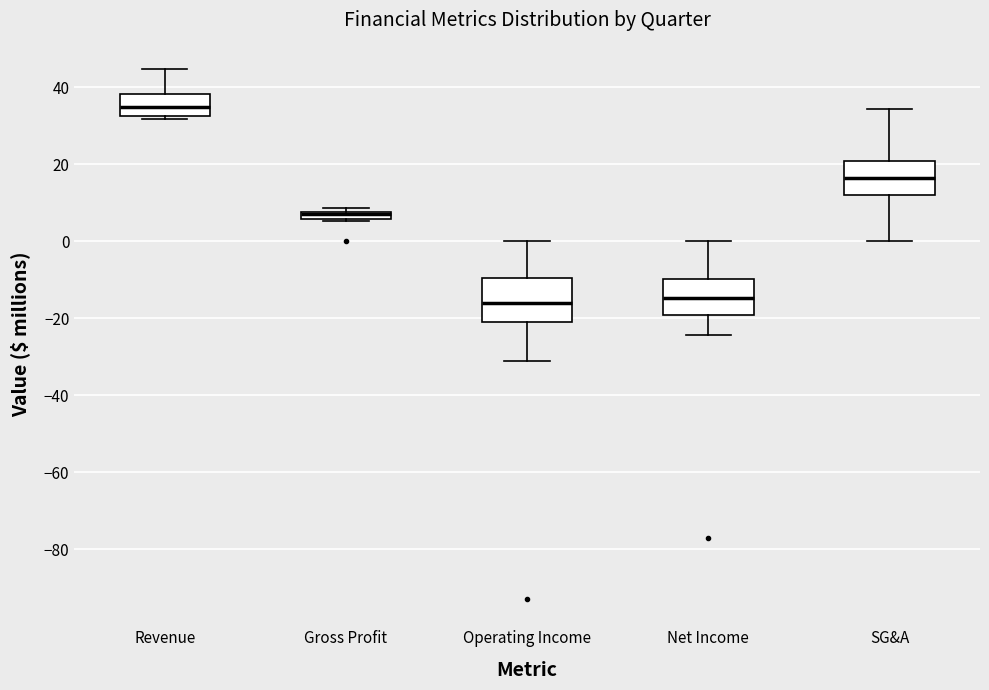

Where is the lower edge of the box for SG&A on the y-axis? The values are not printed on the chart, so give them approximately, as read against the axis.

12